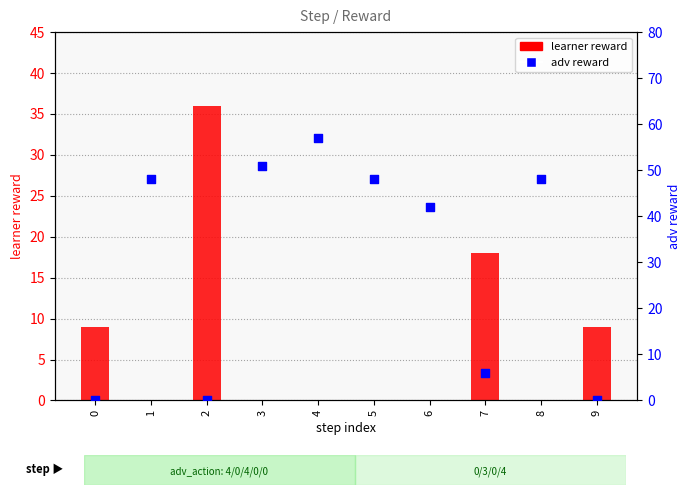

At how many categories does at least one series exceed 52?

1